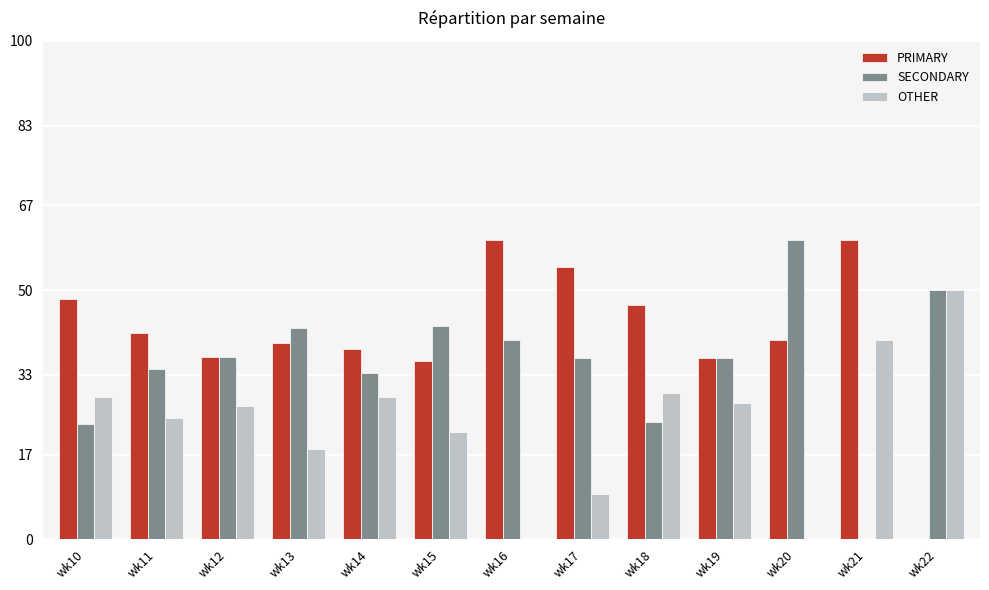

What is the difference between the PRIMARY values at wk16 and wk17?

5.5